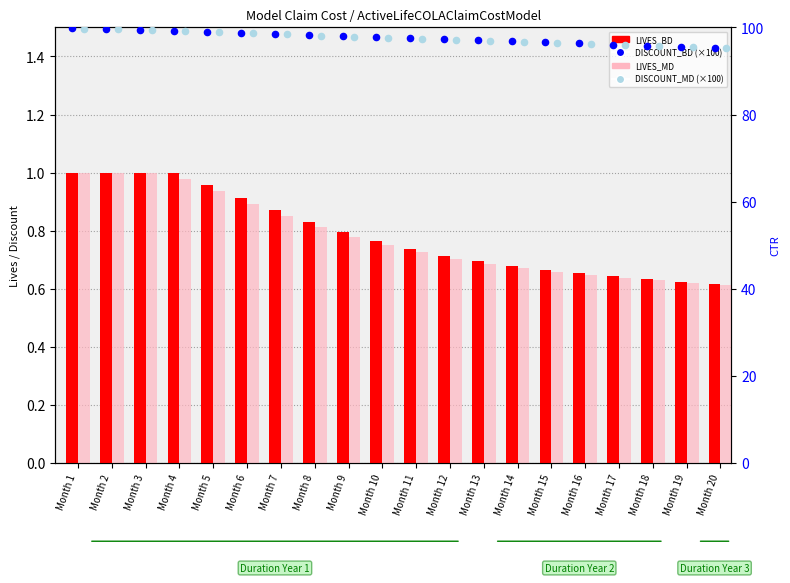

Which series reaches the minimum Y coordinate?

LIVES_MD